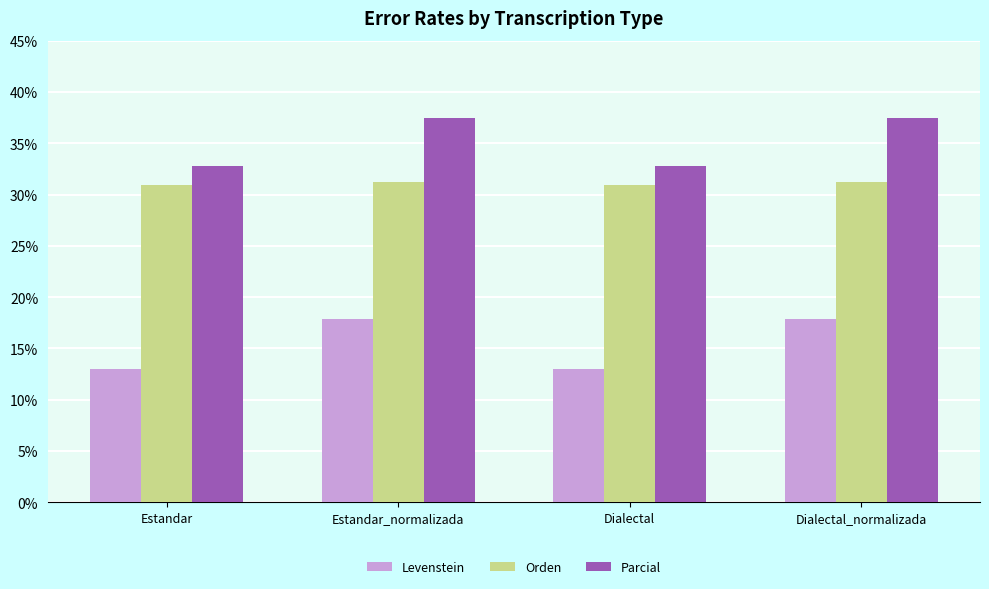

What is the minimum value shown in the chart?

13.0